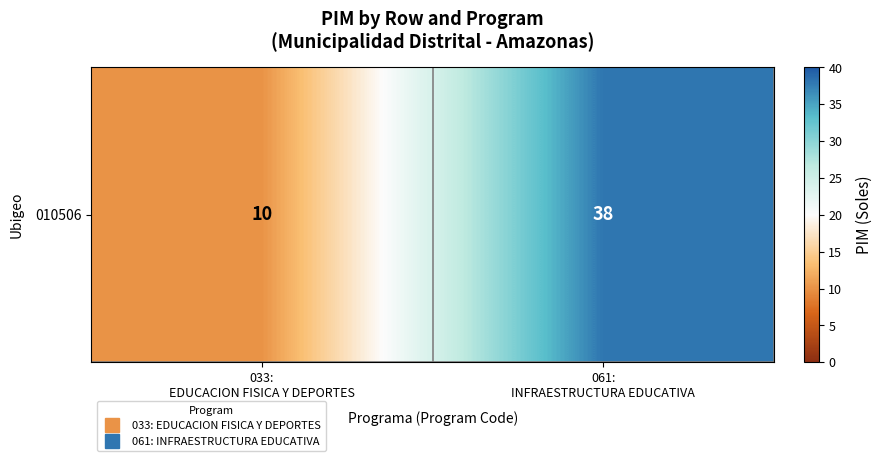

List the labels in order of value, smallest first.

033:
EDUCACION FISICA Y DEPORTES, 061:
INFRAESTRUCTURA EDUCATIVA